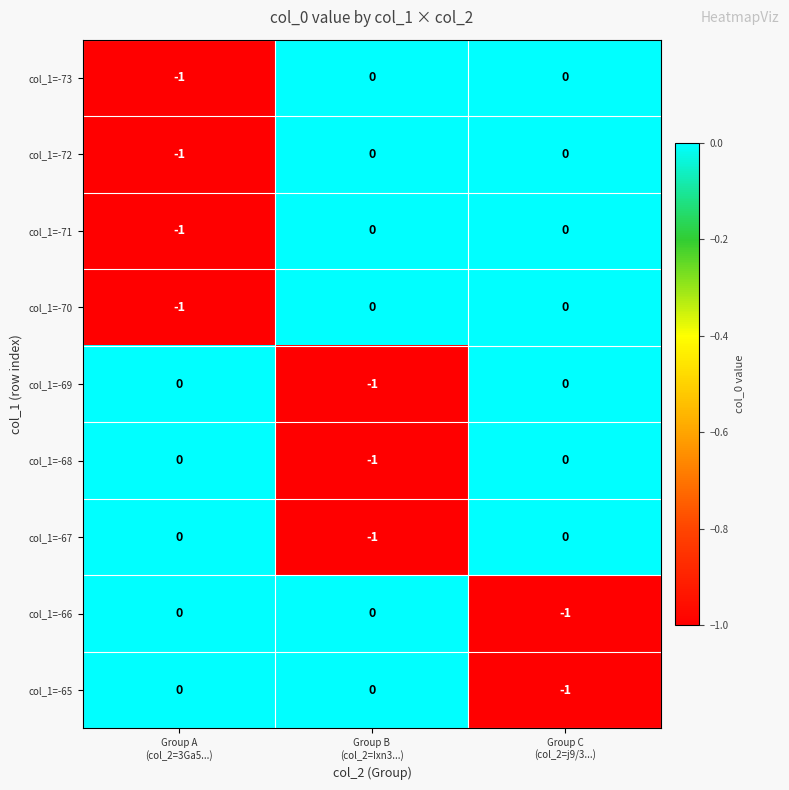

Count the col_1=-68 values in the range -1 to 0.

3